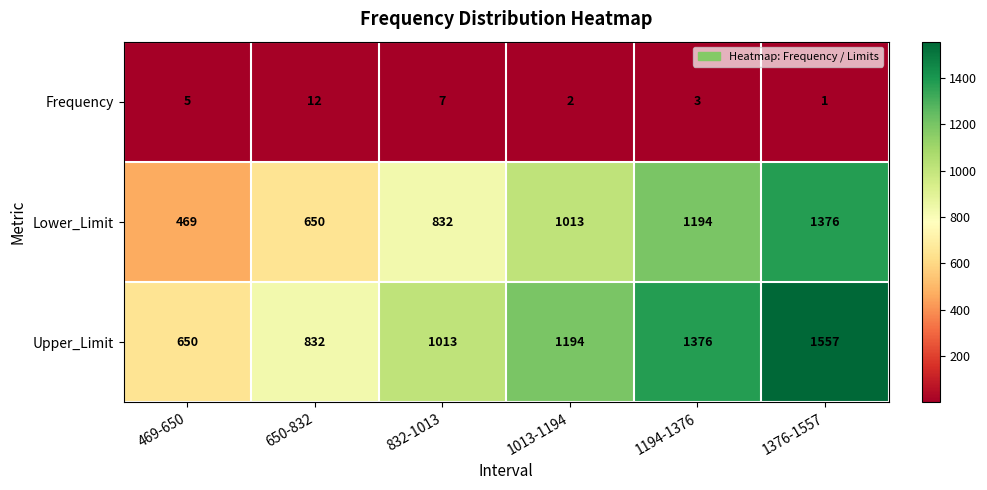

Reading left to right, extract all data points from this chart.

Frequency: 469-650=5	650-832=12	832-1013=7	1013-1194=2	1194-1376=3	1376-1557=1
Lower_Limit: 469-650=469	650-832=650	832-1013=832	1013-1194=1013	1194-1376=1194	1376-1557=1376
Upper_Limit: 469-650=650	650-832=832	832-1013=1013	1013-1194=1194	1194-1376=1376	1376-1557=1557